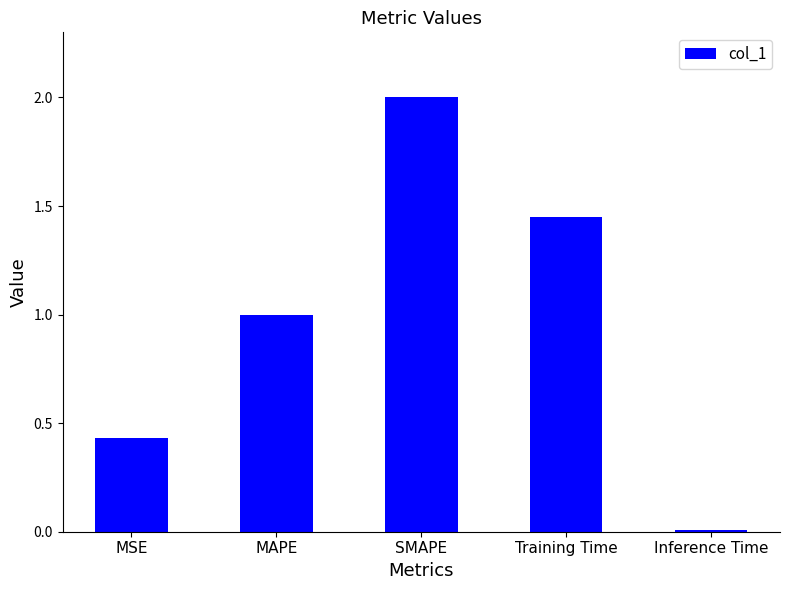

True or false: the data shows 2.0 at SMAPE.

True